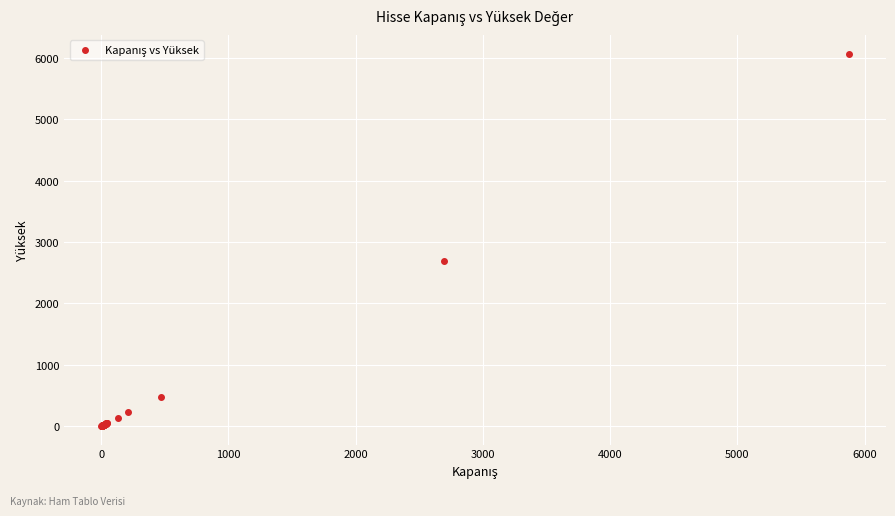

What Y value in the scatter plot is closest to 3035?

2695.0